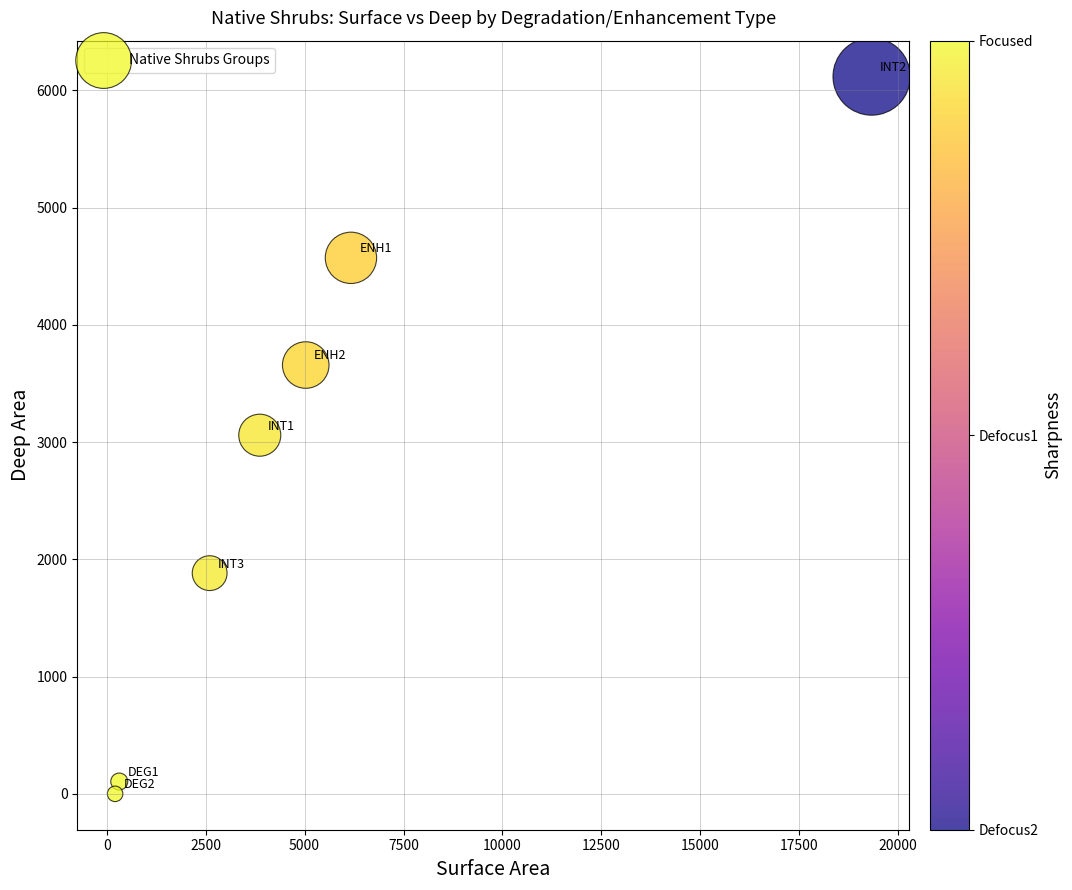

What is the range of Y values (max minus min)?

6117.6